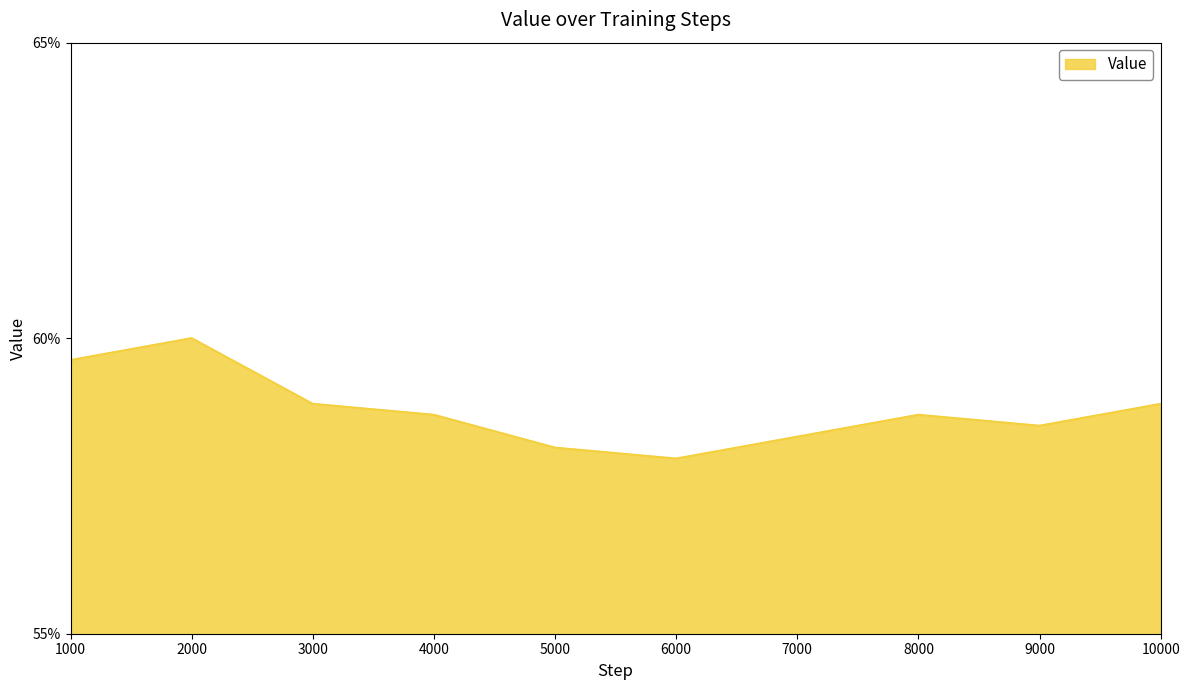

Is this an area chart (filled region under the line)?

Yes